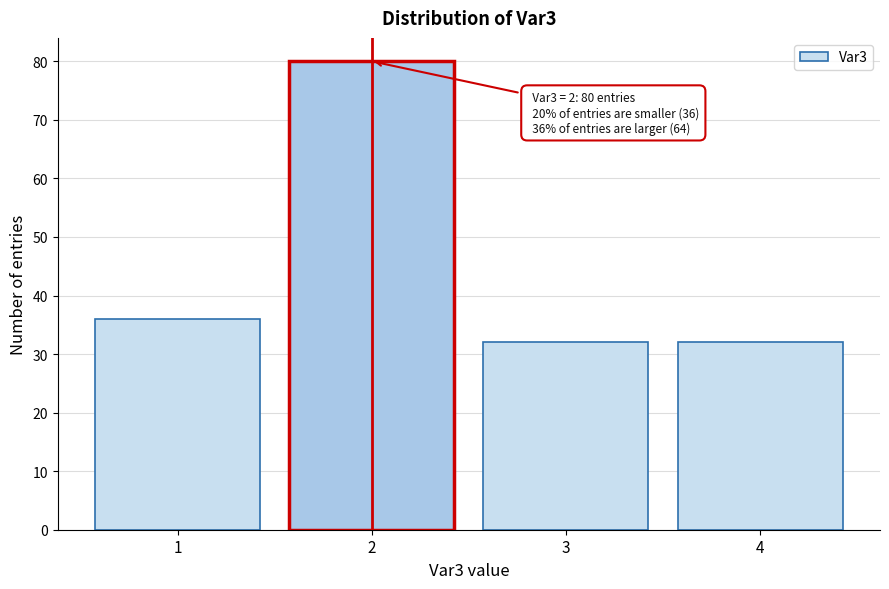

Reading left to right, transcribe all the data shown in this chart.

1=36	2=80	3=32	4=32